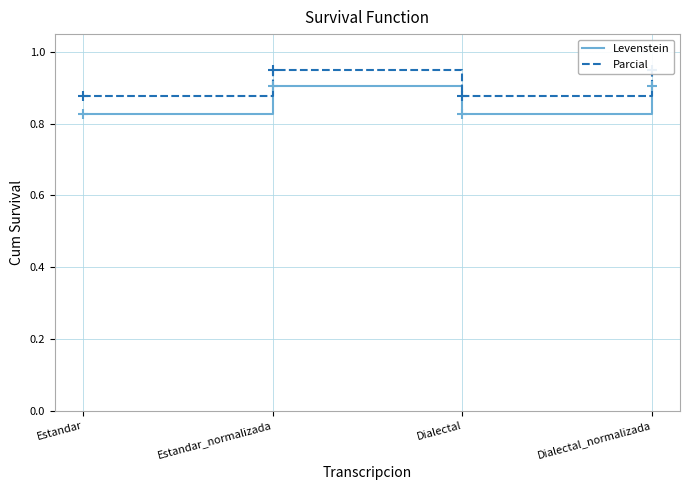

Which series reaches the maximum Y coordinate?

Parcial